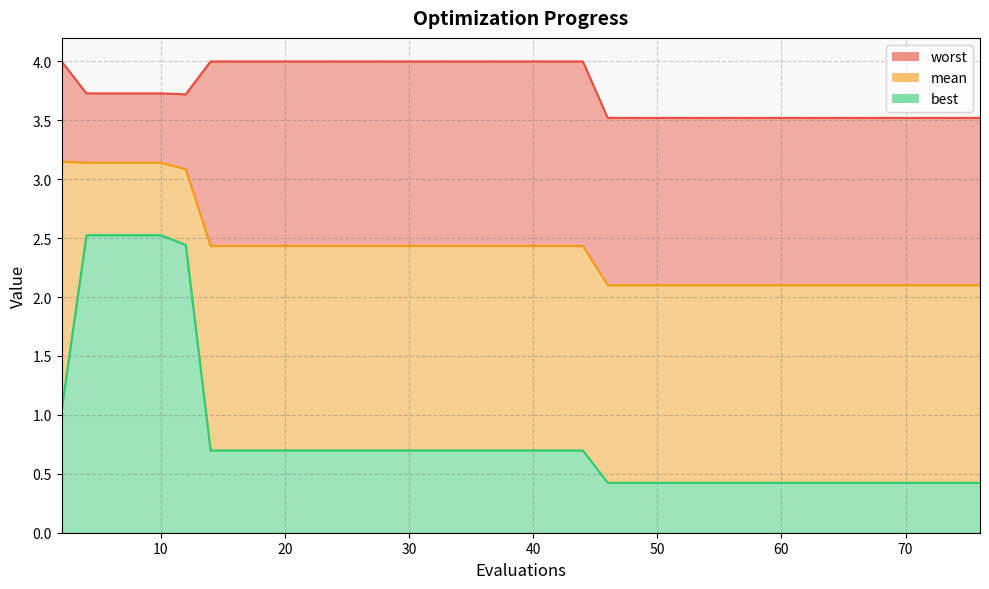

Which label corresponds to the smallest value in the chart?

46